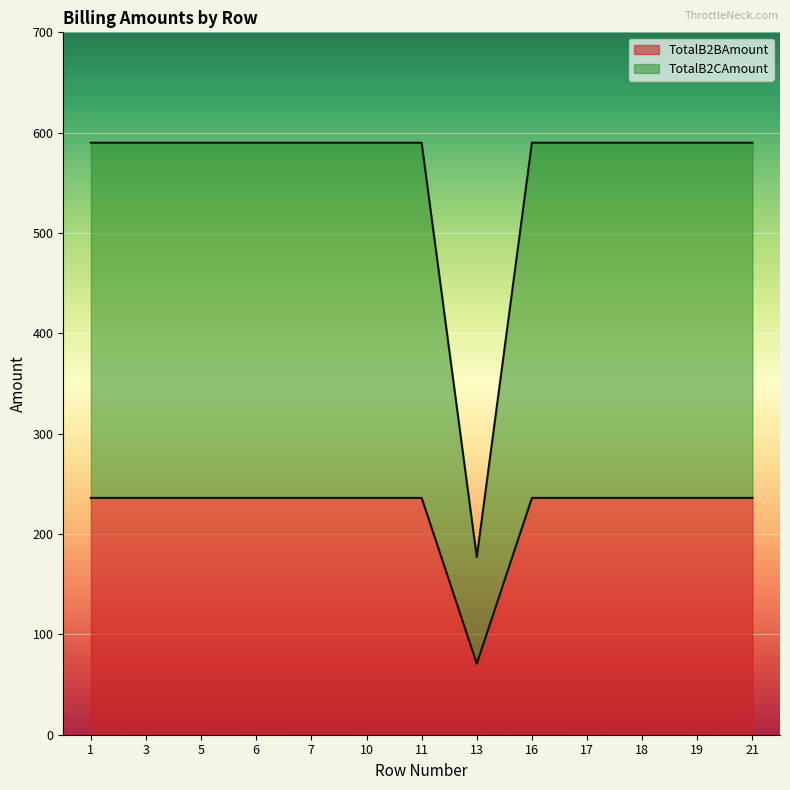

True or false: TotalB2BAmount has more than 2 points higher than both neighbors.

False